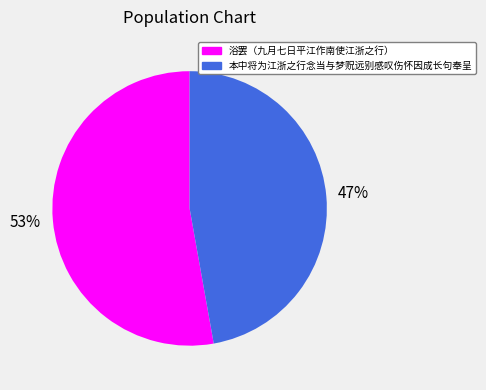

What is the ratio of the value at 浴罢（九月七日平江作南使江浙之行） to the value at 本中将为江浙之行念当与梦贶远别感叹伤怀因成长句奉呈?

1.1